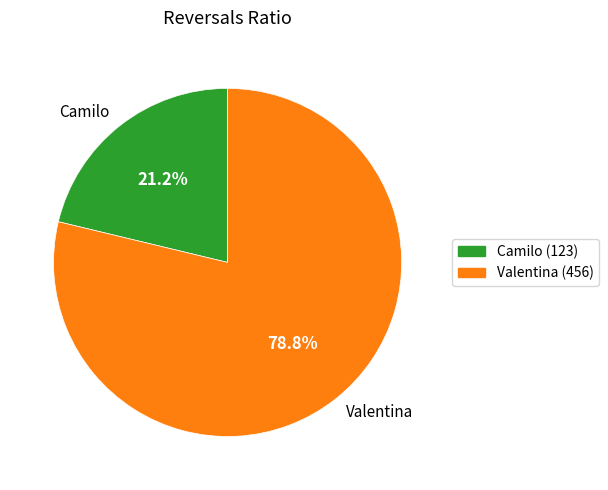

Combined, what portion of the pie is Valentina and Camilo?

100.0%